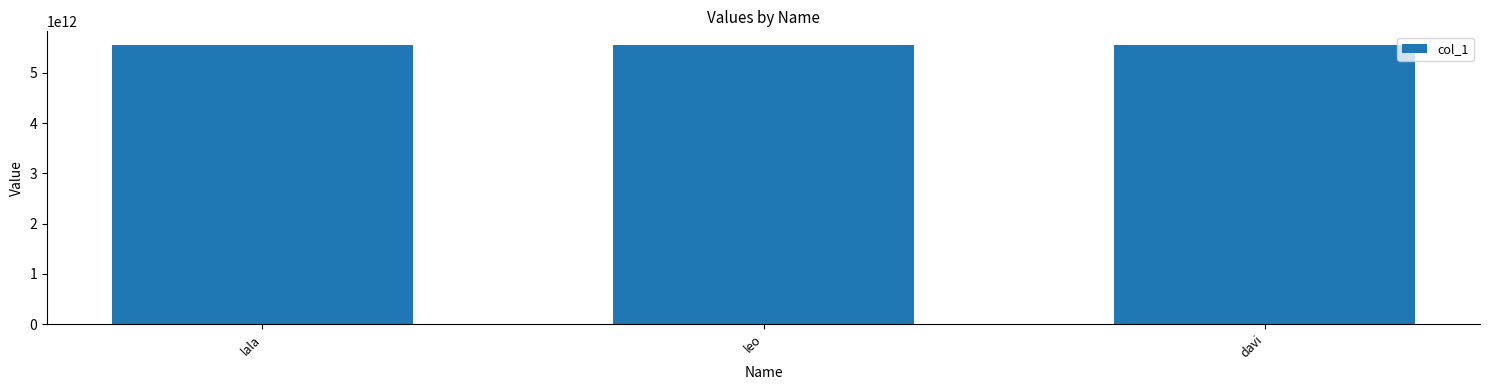

What is the greatest value displayed?

5546999381040